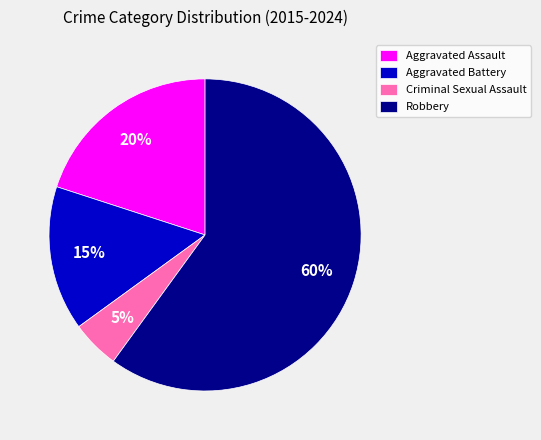

Is Robbery the majority of the pie?

Yes